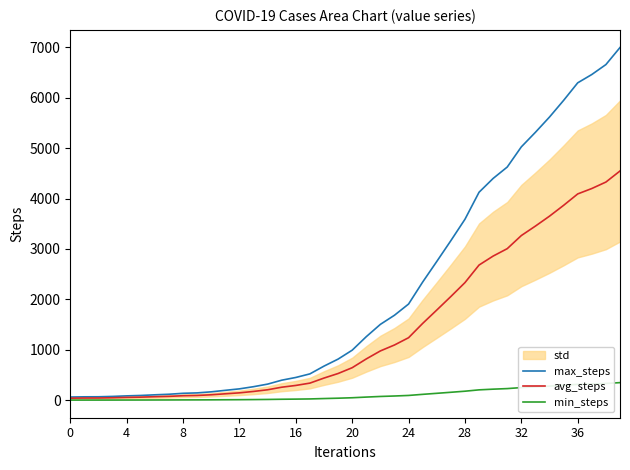

At how many categories does at least one series exceed 2165?

15